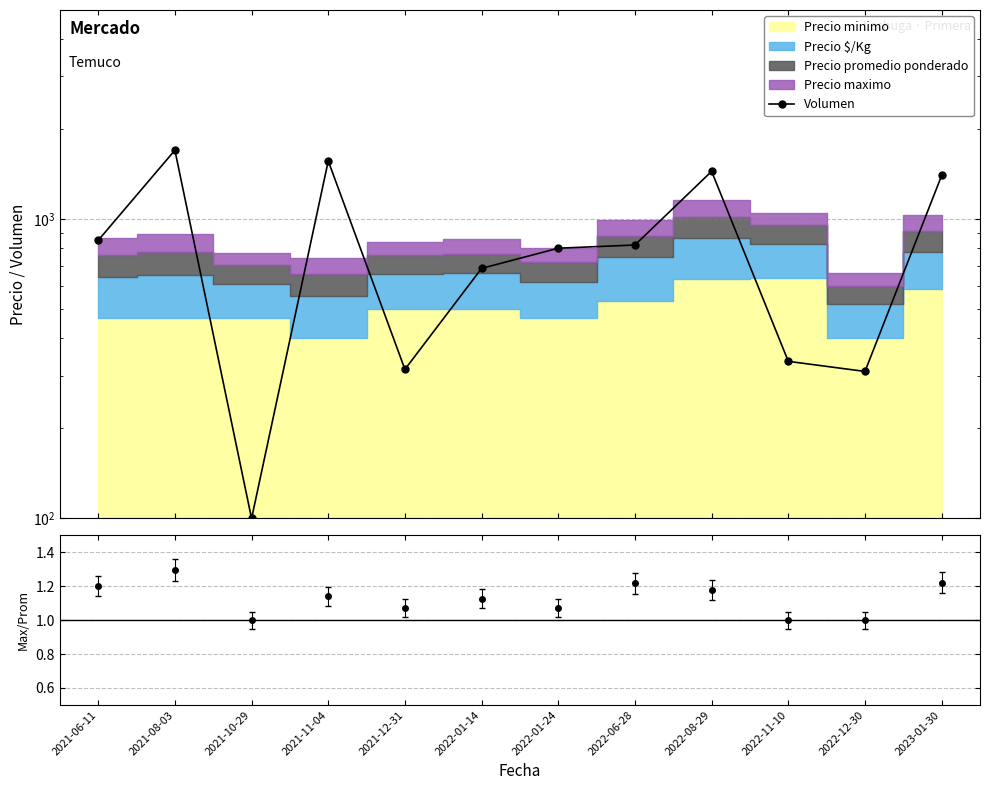

What is the change in value from 2022-01-24 to 2022-12-30?

-490